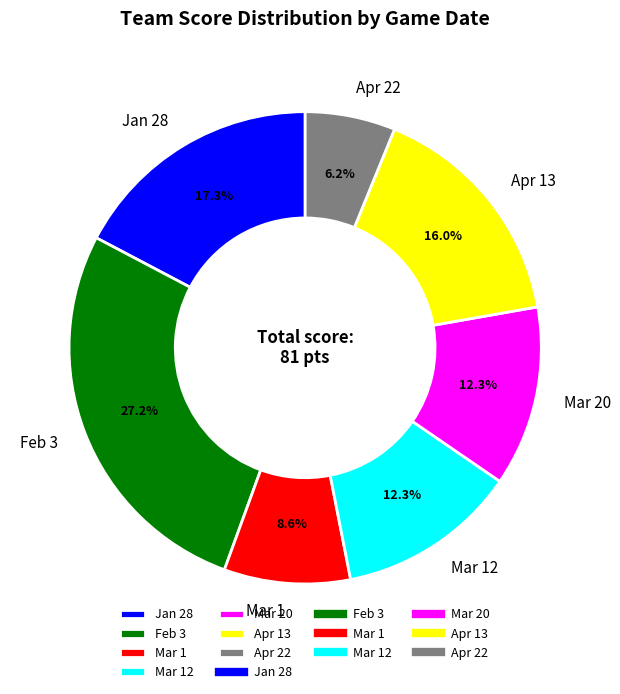

Approximately how many times larger is the value at Mar 12 compared to Feb 3?

0.5